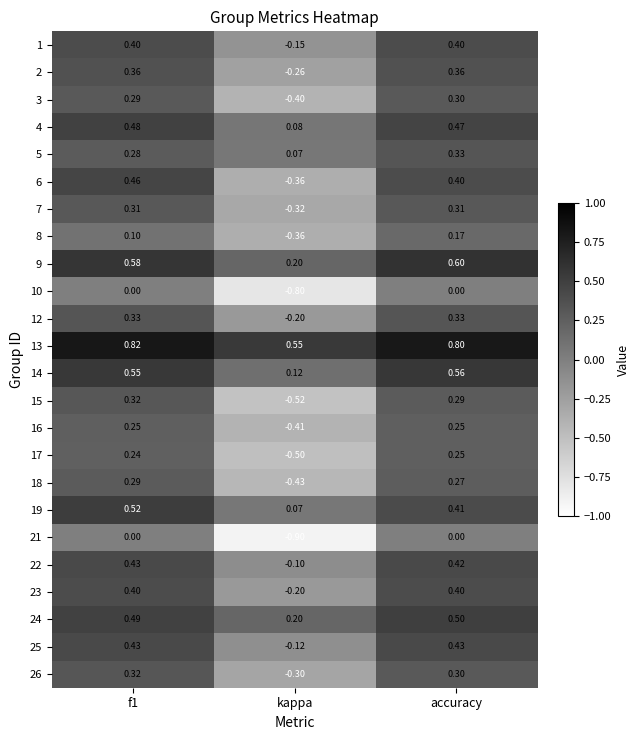

Is the value of 22 at f1 greater than the value of 21 at kappa?

Yes